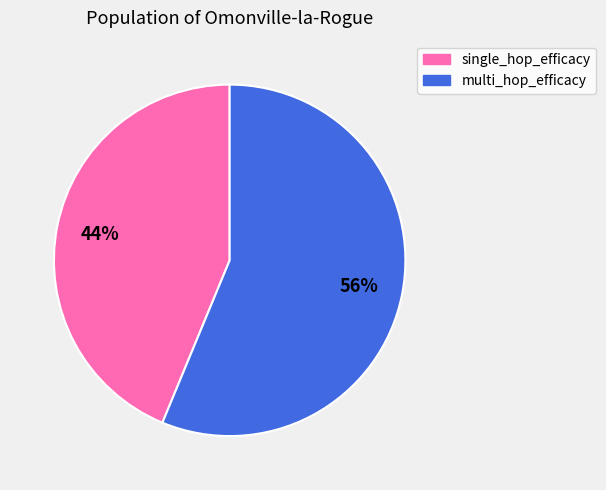

What percentage is the single_hop_efficacy slice, to the nearest percent?

44%